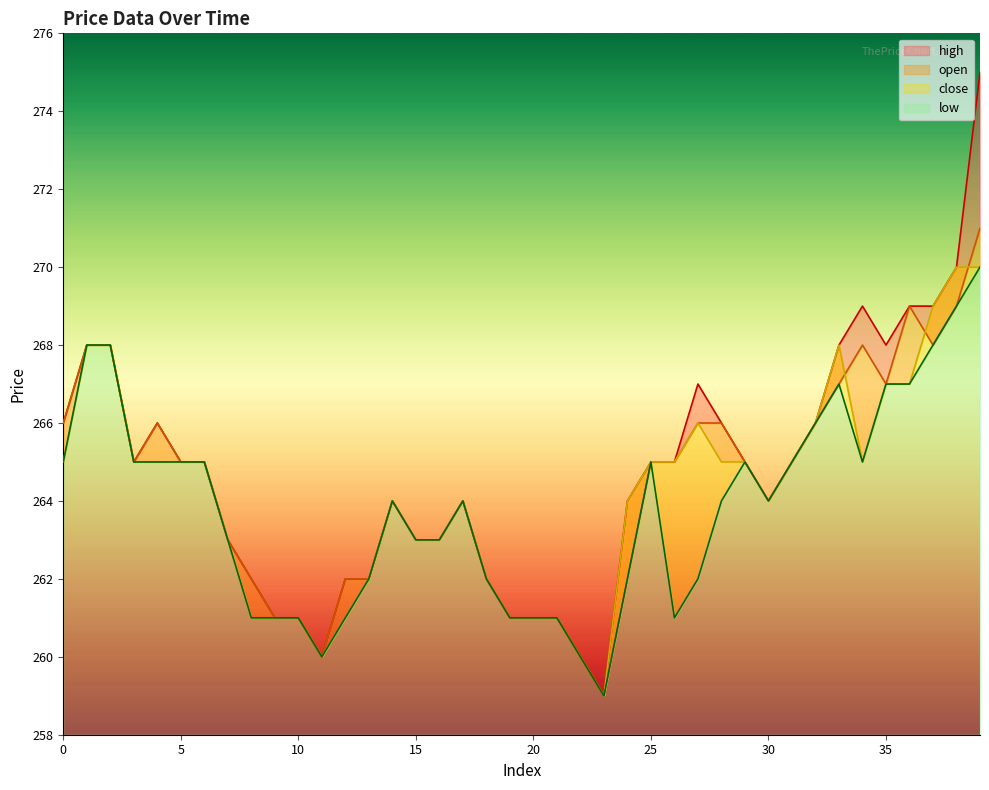

In low, how many points are lower than both neighbors (excluding endpoints)?

5